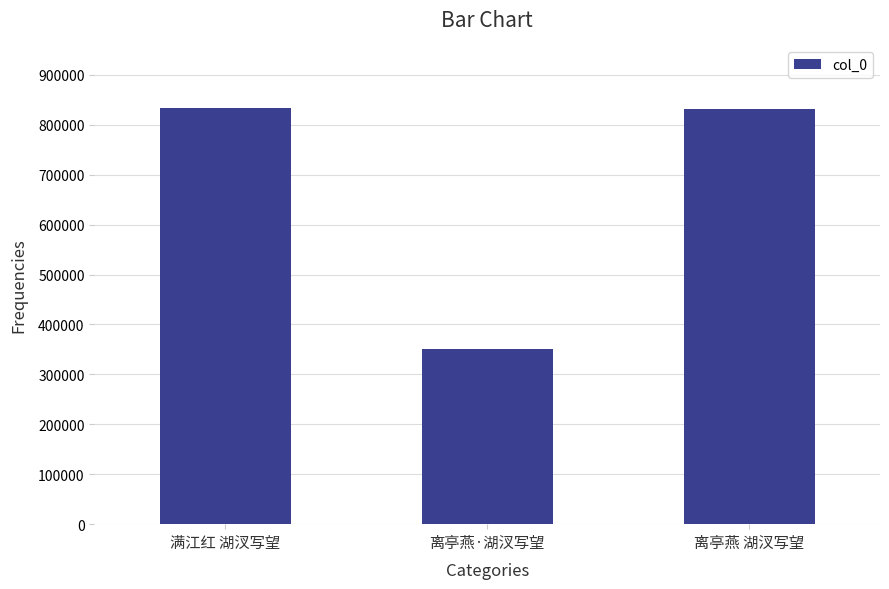

Does the chart contain stacked bars?

No